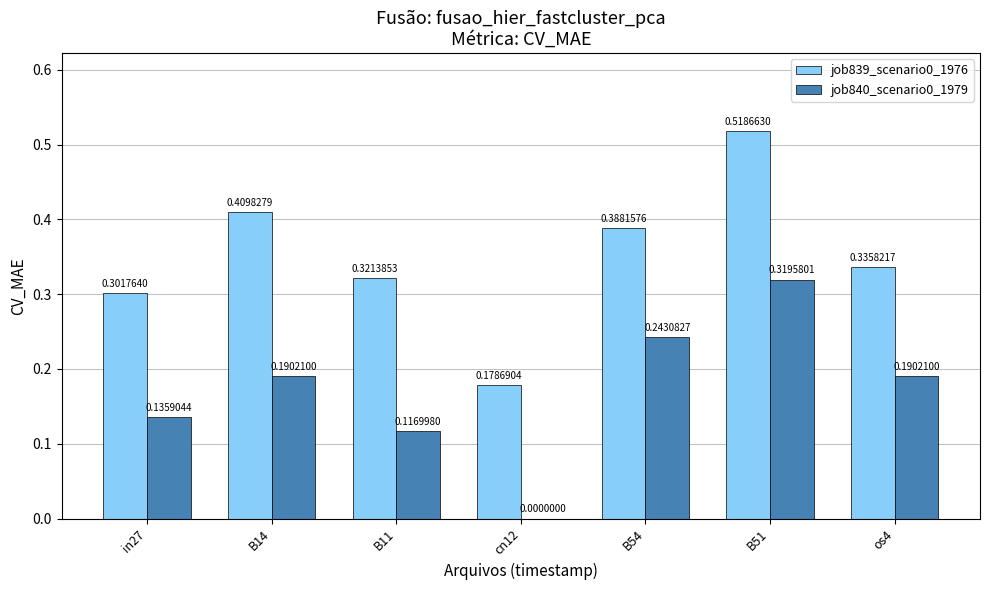

Between B11 and cn12, which series saw the biggest shift?

job839_scenario0_1976